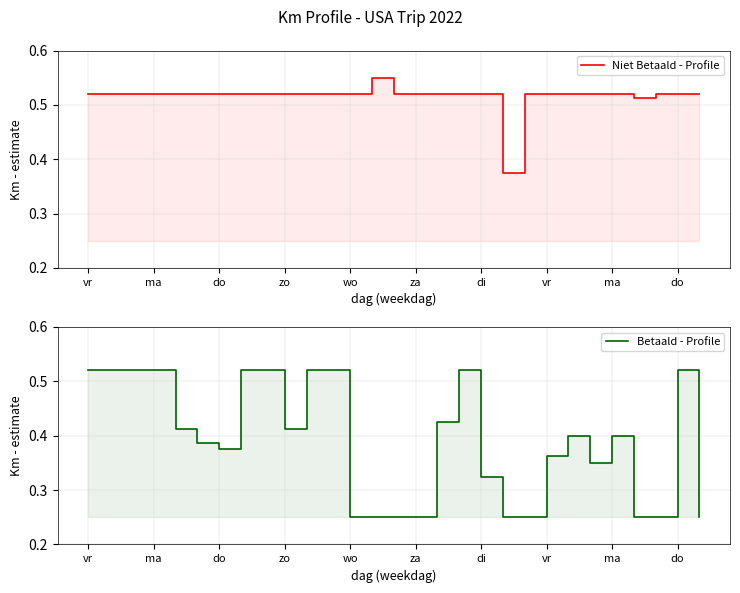

What is the difference between the highest and lowest values at wo?

0.3